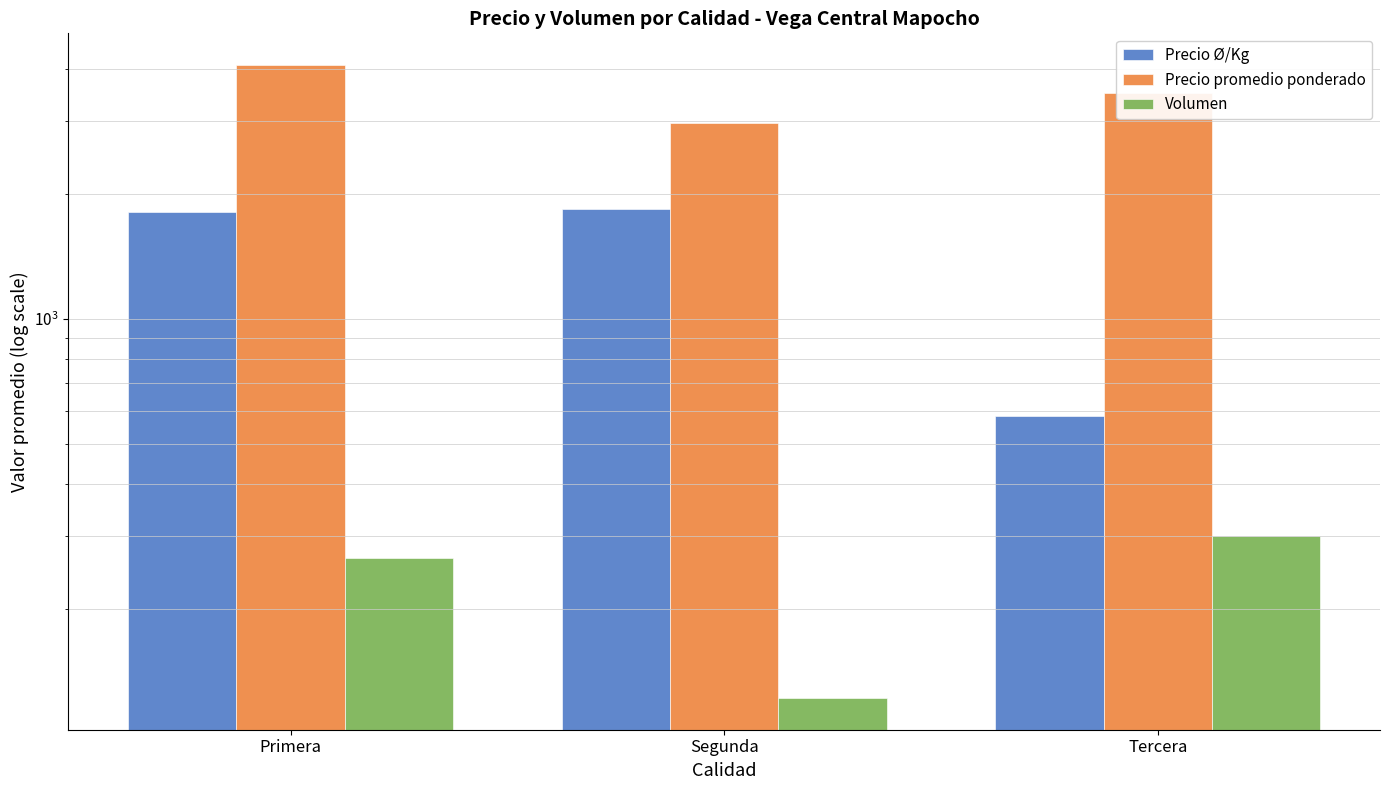

The value of Volumen at Segunda is 77.9. True or false?

False